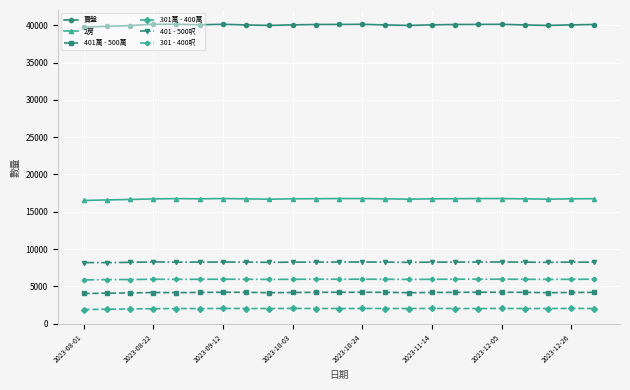

Which series has the largest total across all categories?

賣盤